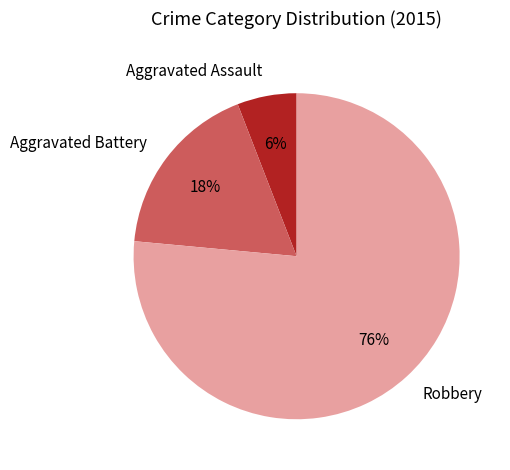

Which has a higher value, Aggravated Battery or Aggravated Assault?

Aggravated Battery